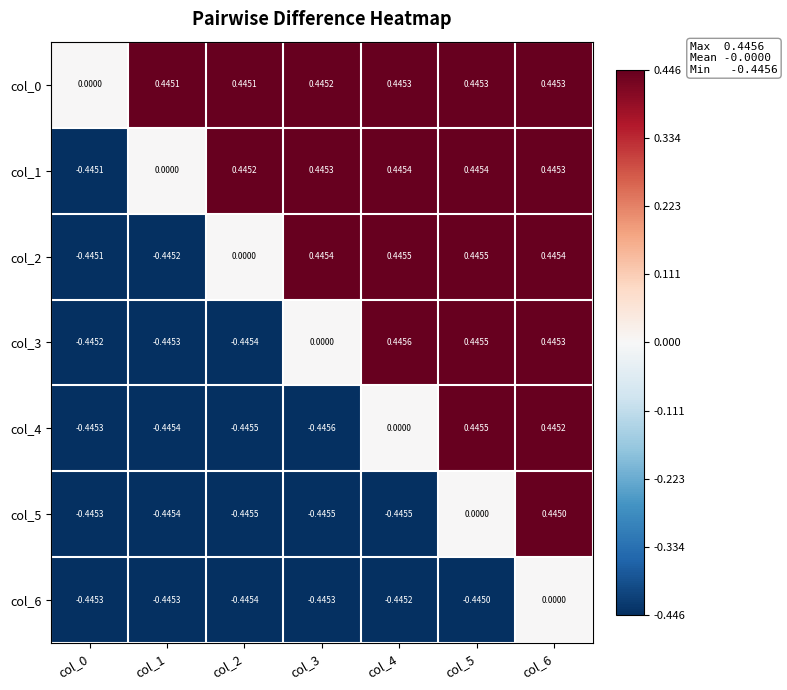

Is the value of col_5 at col_1 greater than the value of col_0 at col_3?

No